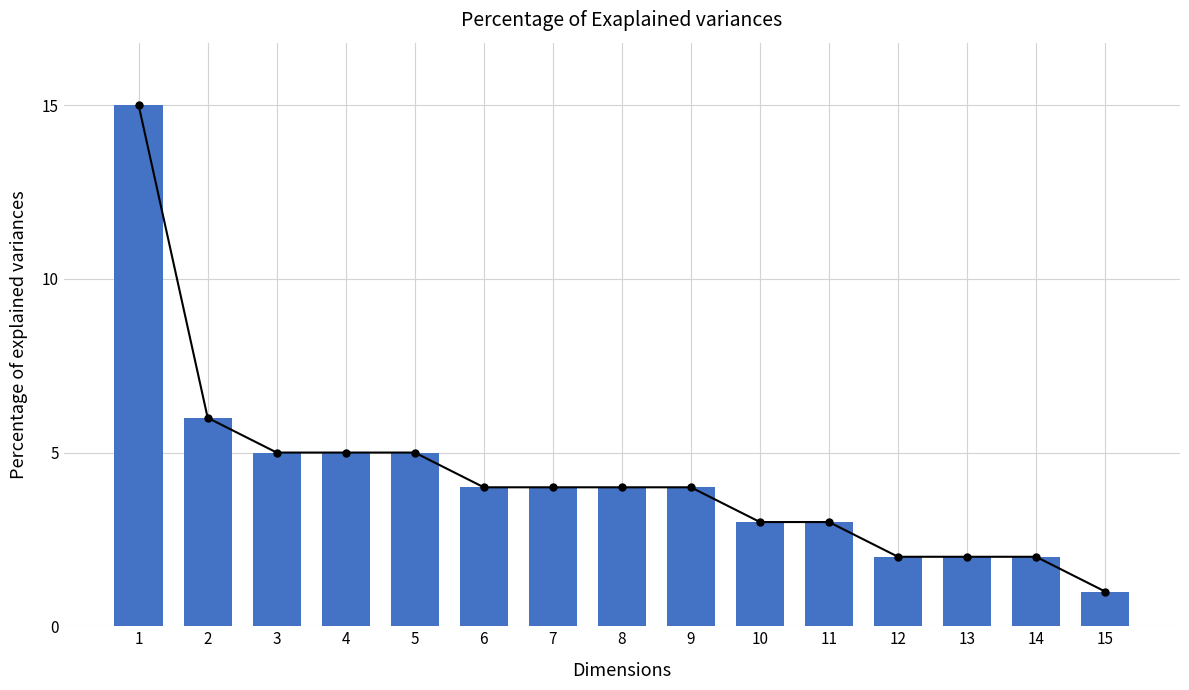

What is the value of the 8th bar from the left?

4